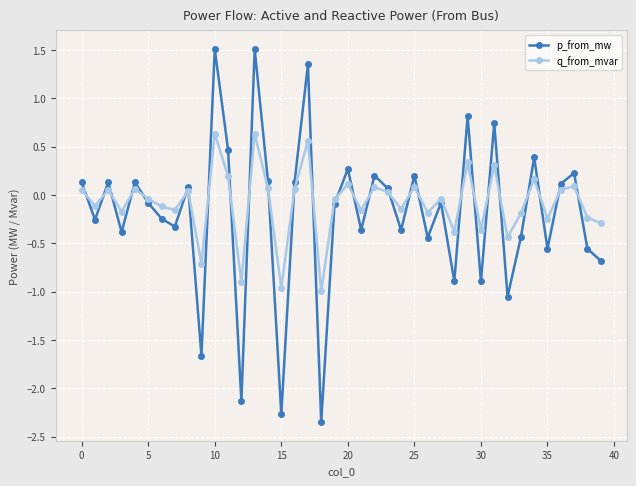

True or false: q_from_mvar has more than 0 interior local peaks.

True